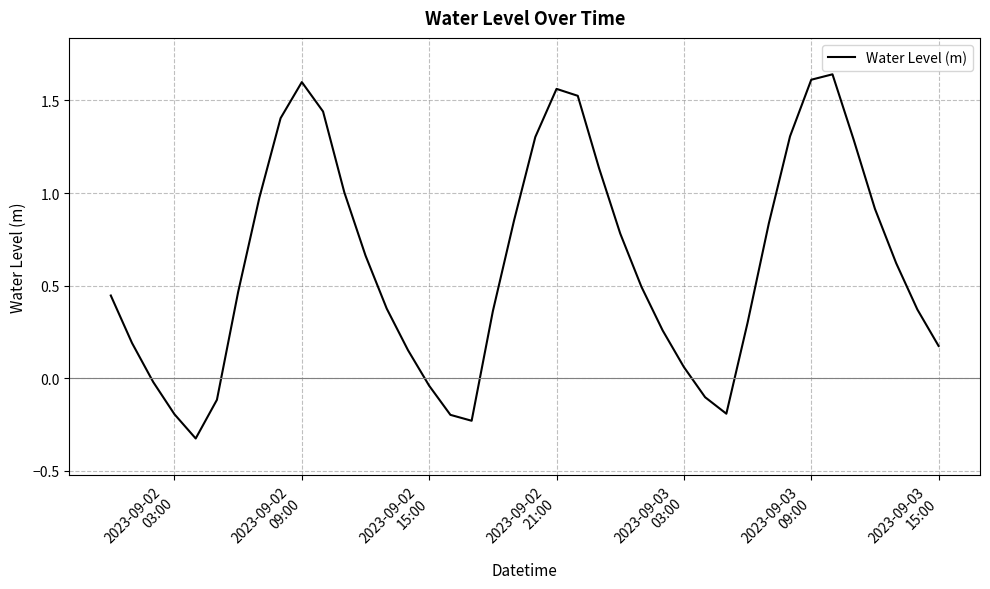

What is the difference between the maximum and minimum values?

2.0